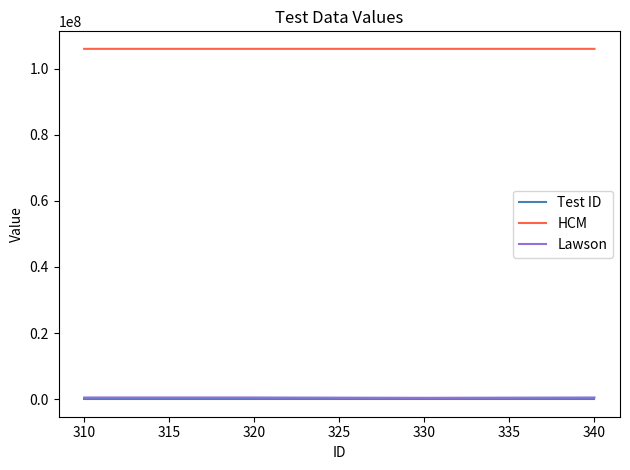

Which series has the largest total across all categories?

HCM